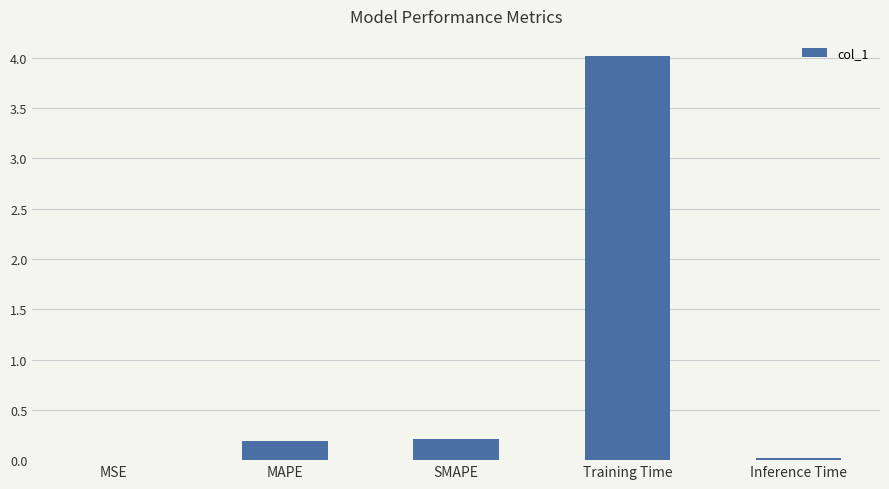

The value at MSE is 0.0. True or false?

True